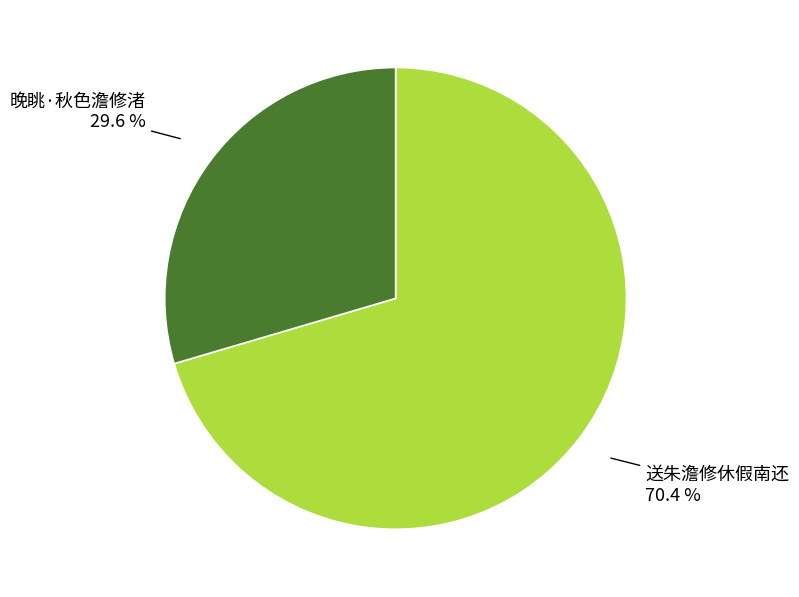

Does any single category account for the majority?

Yes